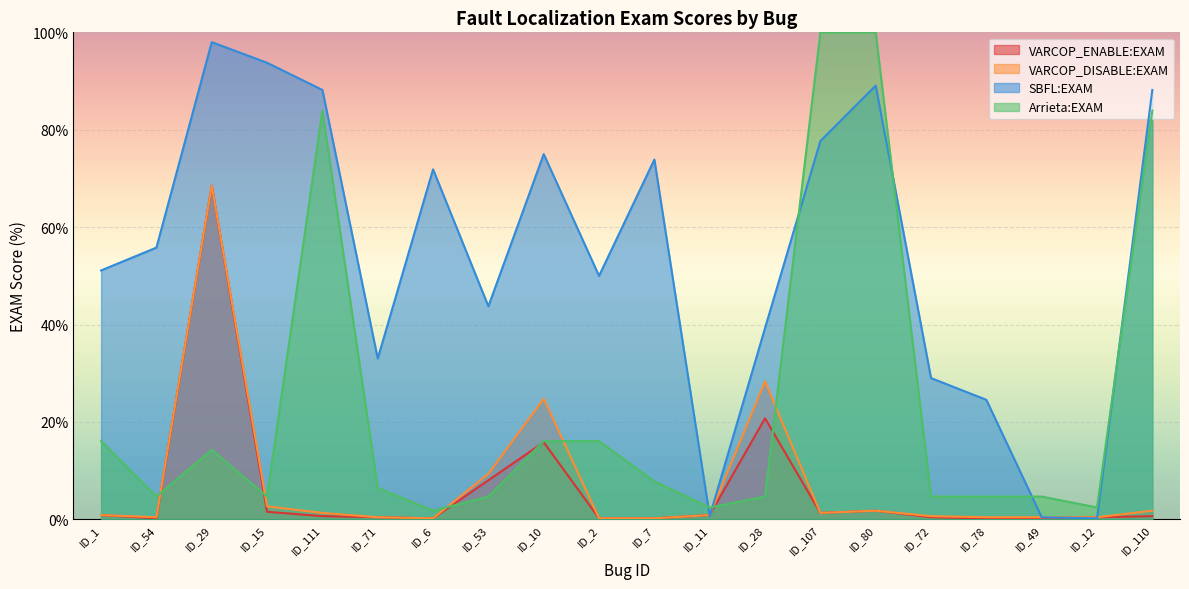

Is the value of VARCOP_DISABLE:EXAM at ID_111 greater than the value of VARCOP_ENABLE:EXAM at ID_49?

Yes